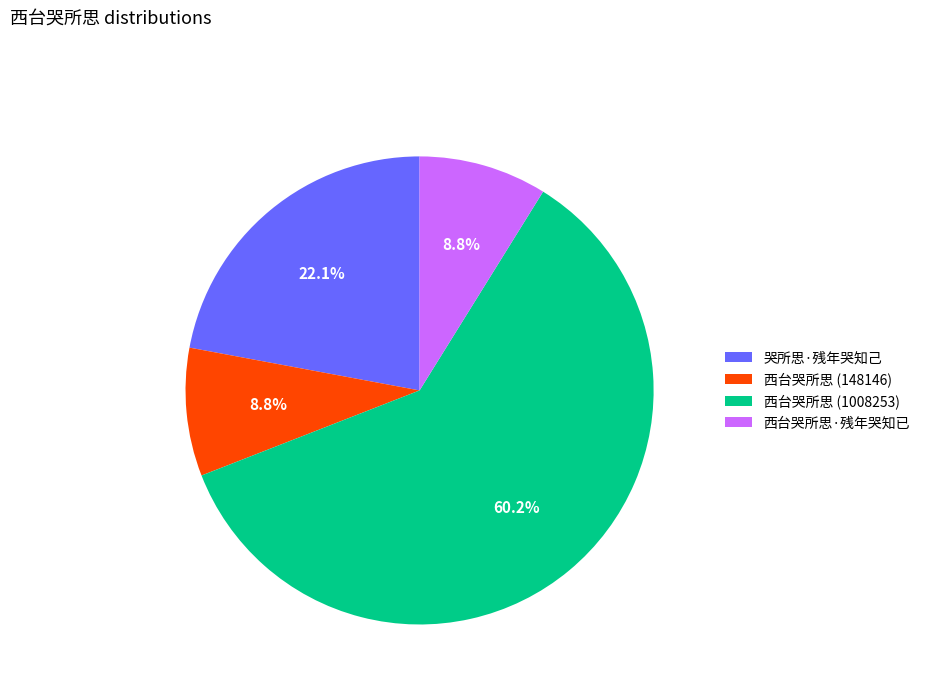

What percentage is the 哭所思·残年哭知己 slice, to the nearest percent?

22%